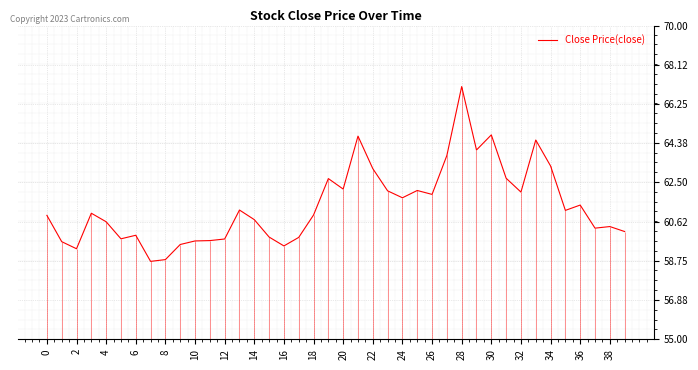

What is the lowest value of the Close Price(close) series?

58.7